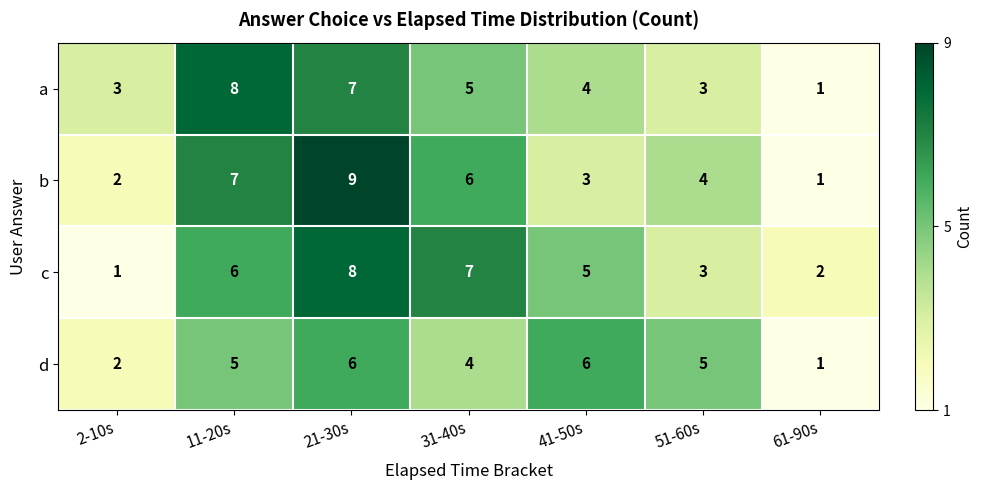

What is the smallest value displayed?

1